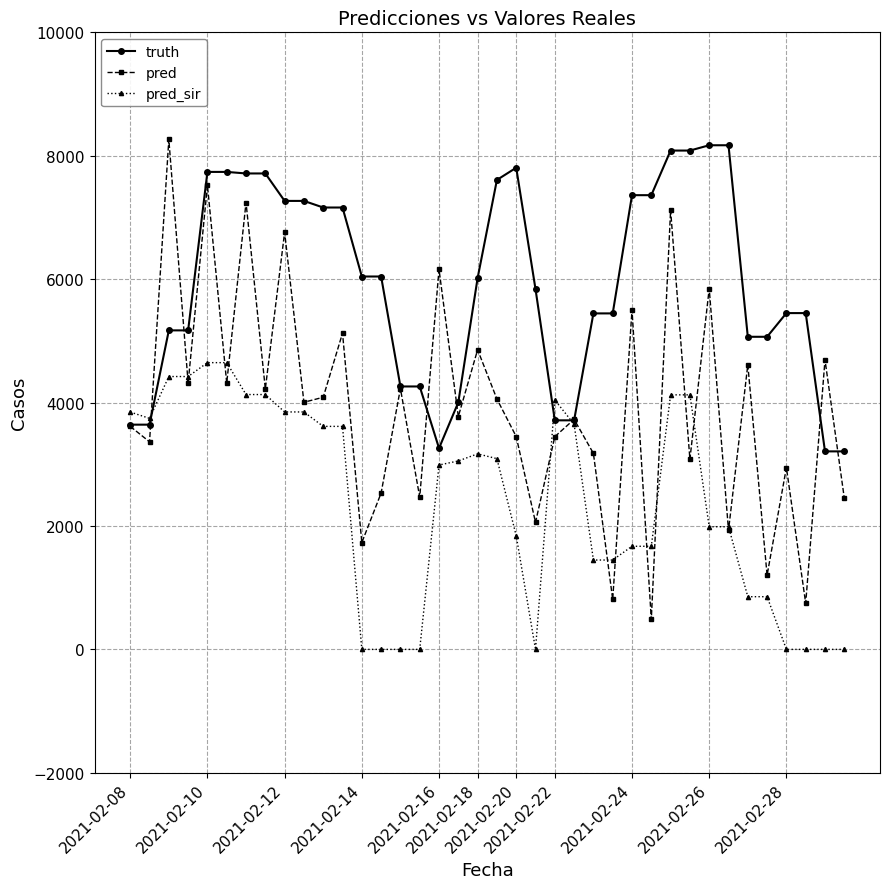

What is the highest value of the pred series?

8265.0